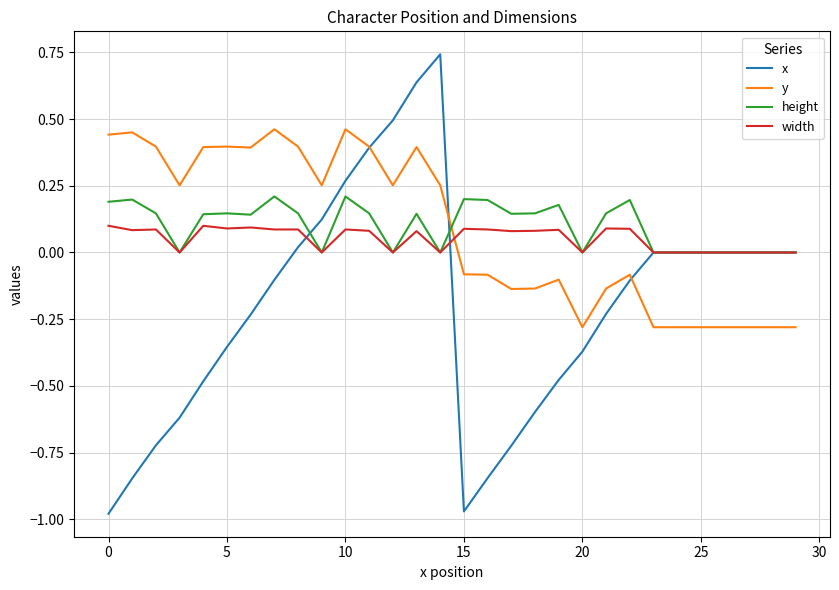

After their last crossing, which series has the higher values: y or width?

width